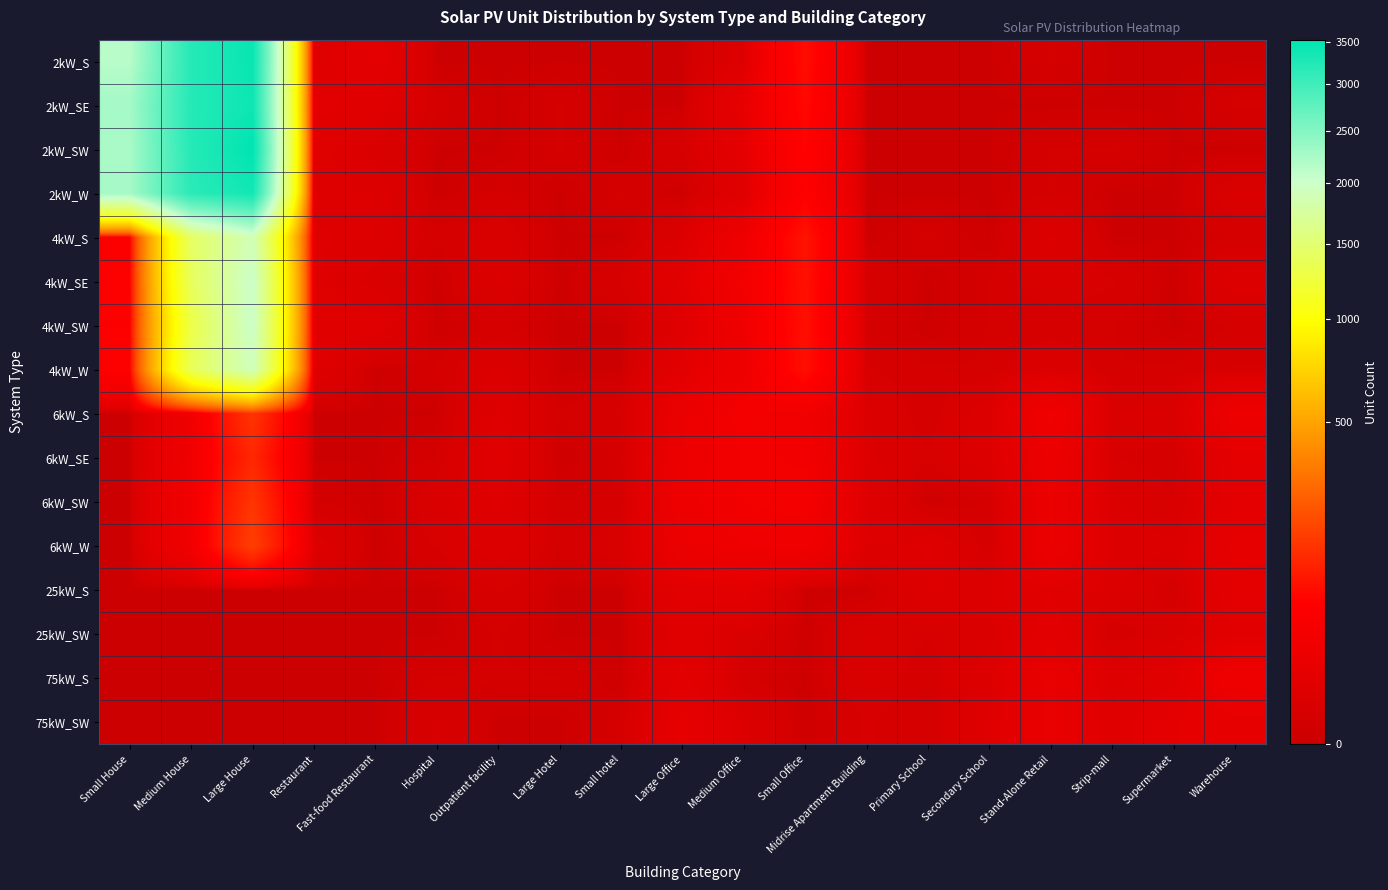

Which series has the widest spread of values?

2kW_SW